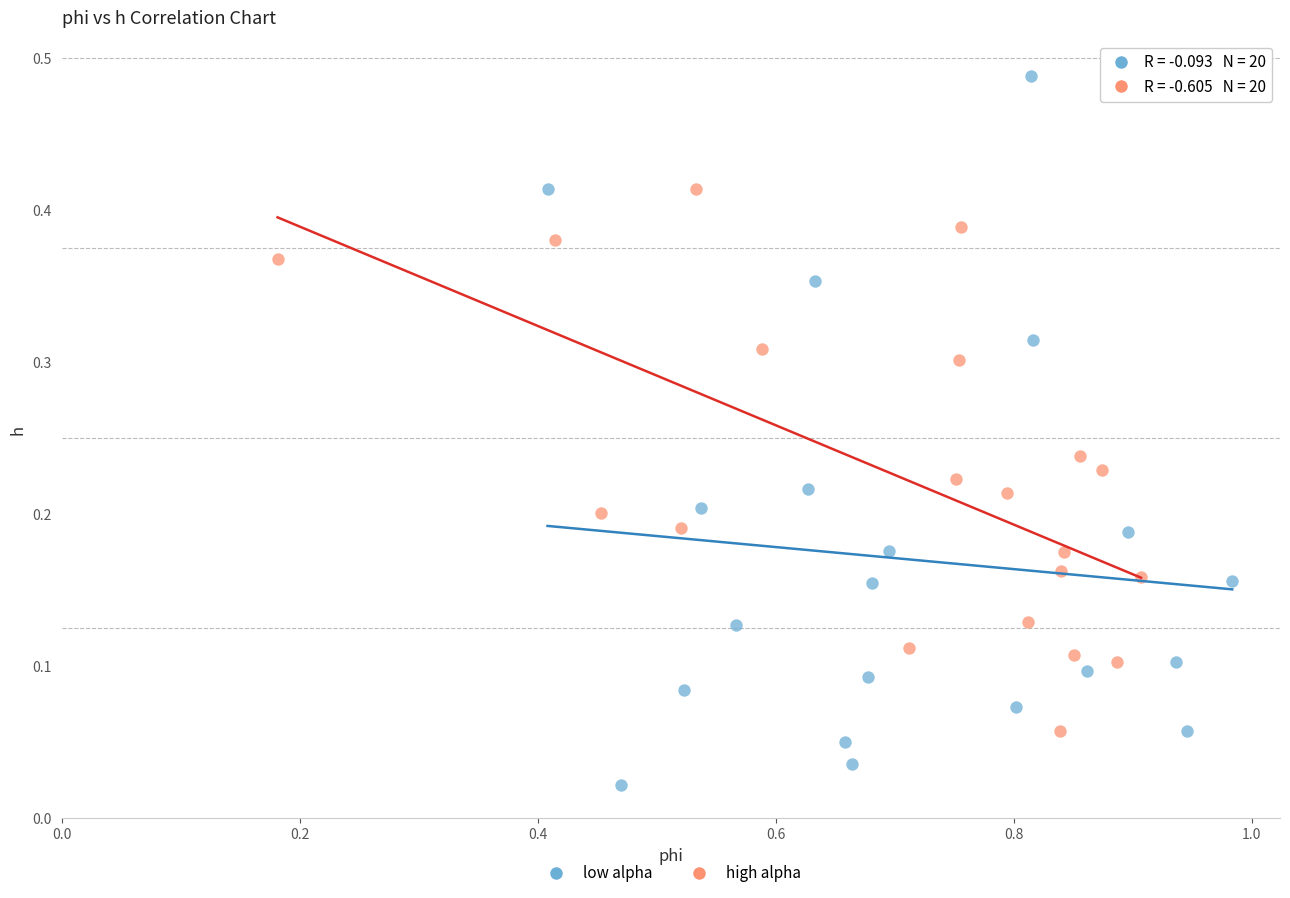

Which series reaches the minimum Y coordinate?

low alpha